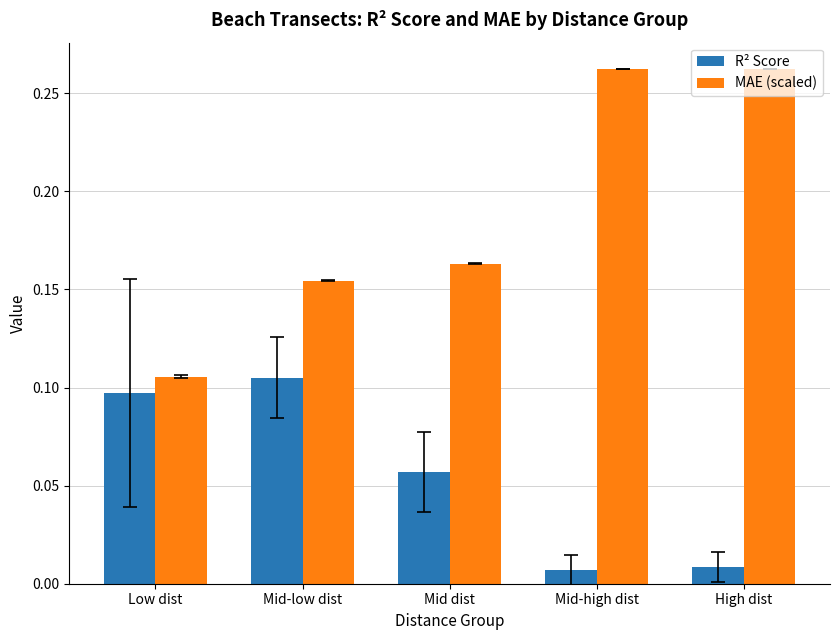

At which label does MAE (scaled) reach its minimum?

Low dist